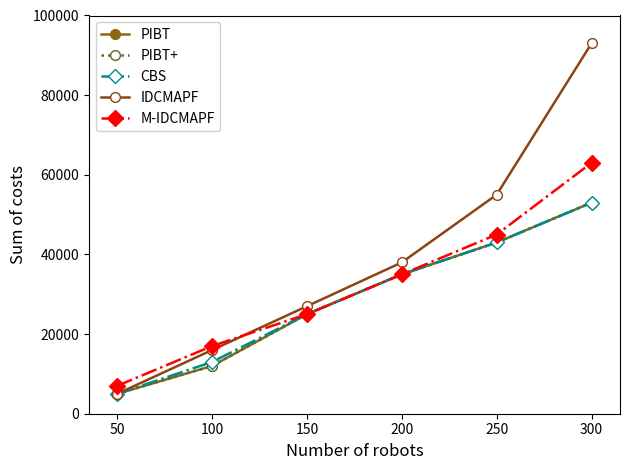

Where does the CBS series first go above 35000?

250